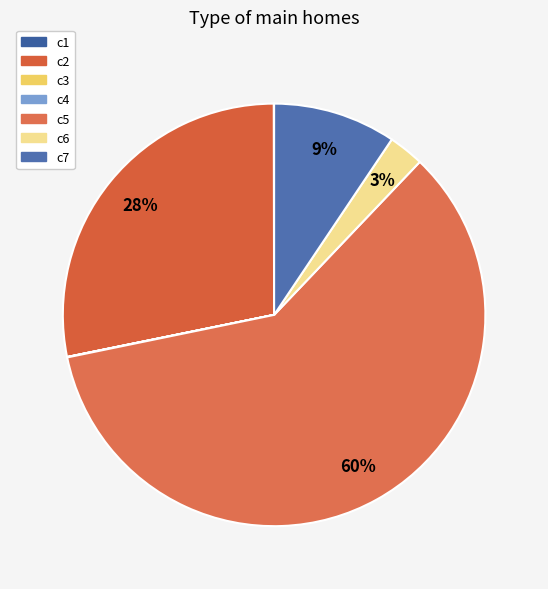

To the nearest percent, what percentage of the pie is c5?

60%